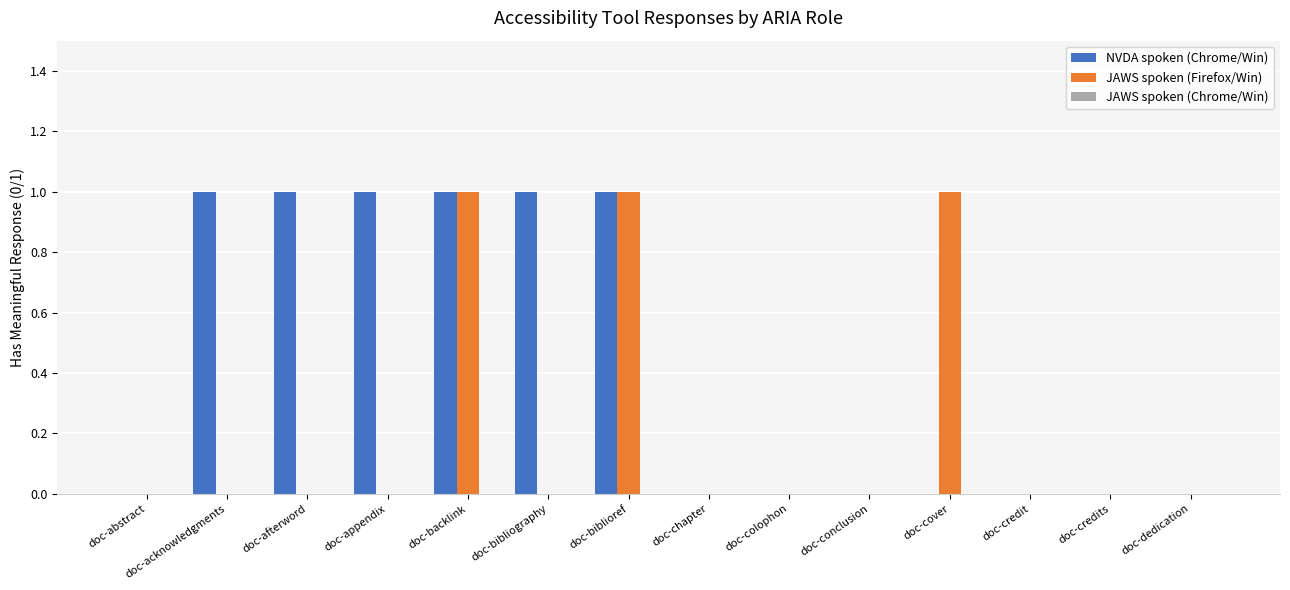

Is it true that JAWS spoken (Firefox/Win) equals 1 at doc-backlink?

True